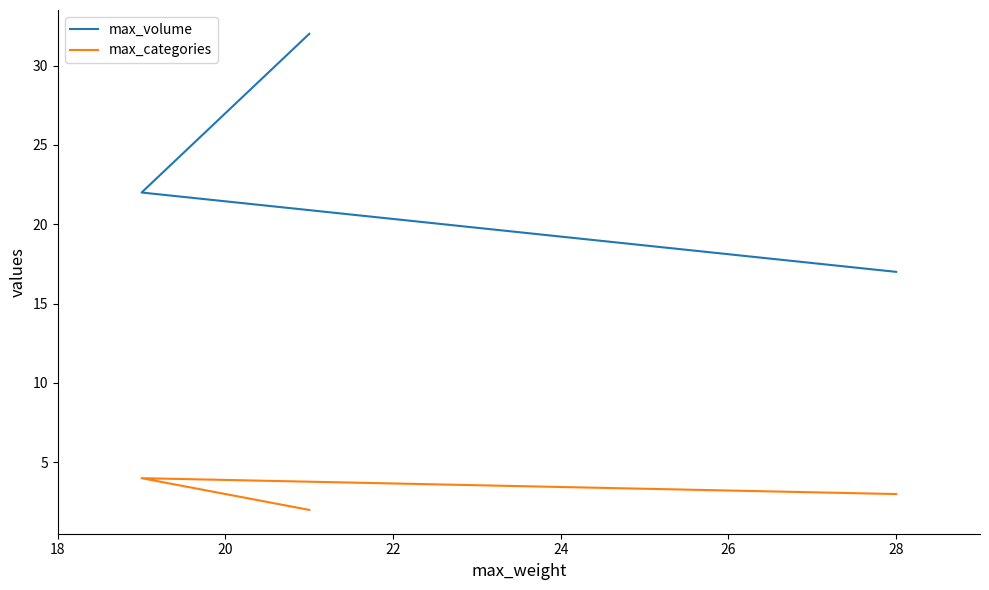

Rank the series by their average value, from lowest to highest.

max_categories, max_volume